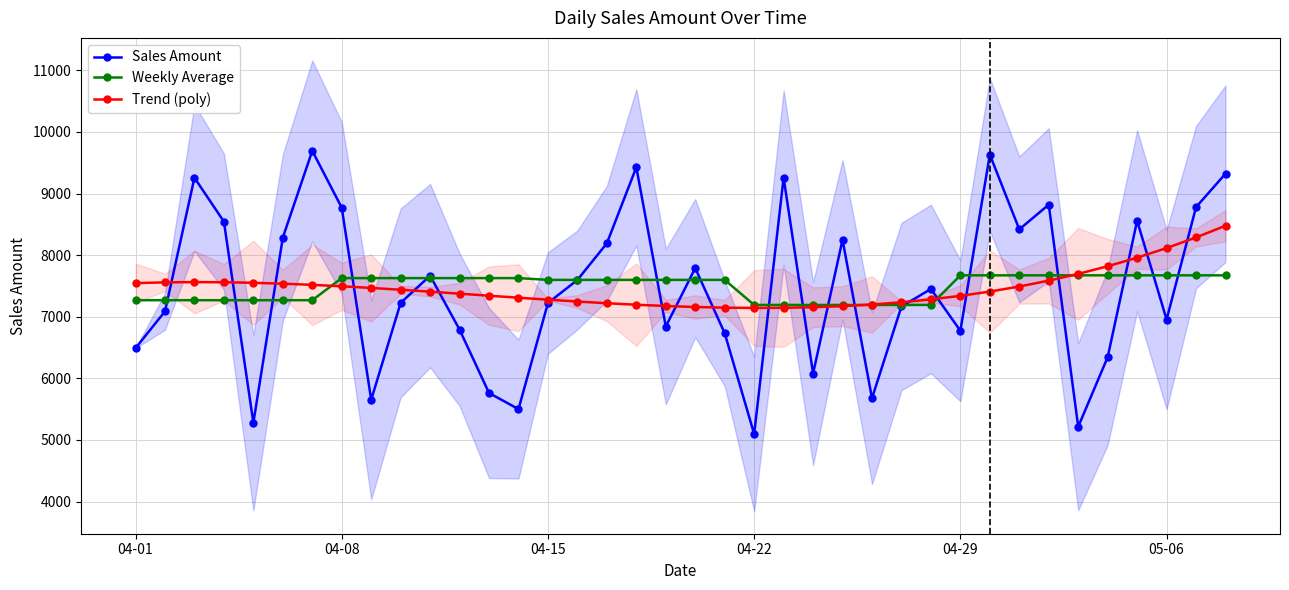

What is the difference between the highest and lowest values at 15?

351.2